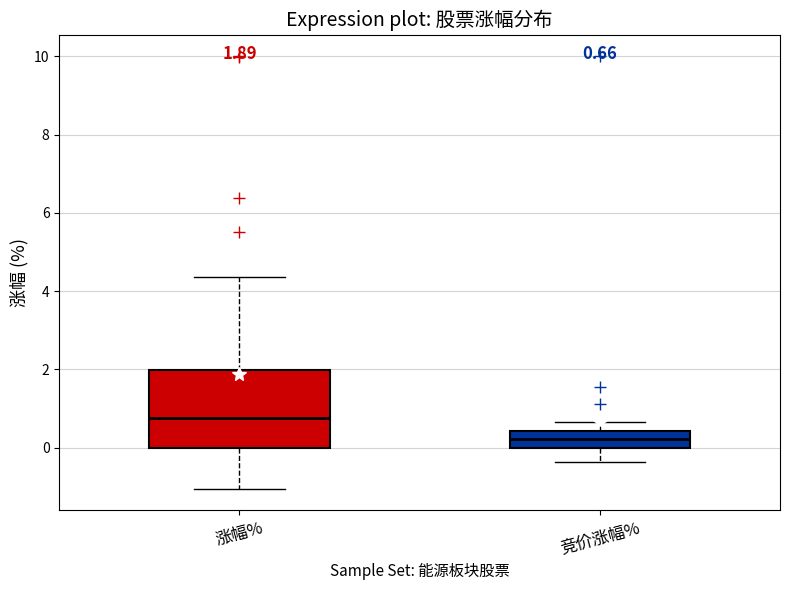

Comparing the boxes themselves (not the whiskers), which one is the tallest?

涨幅%